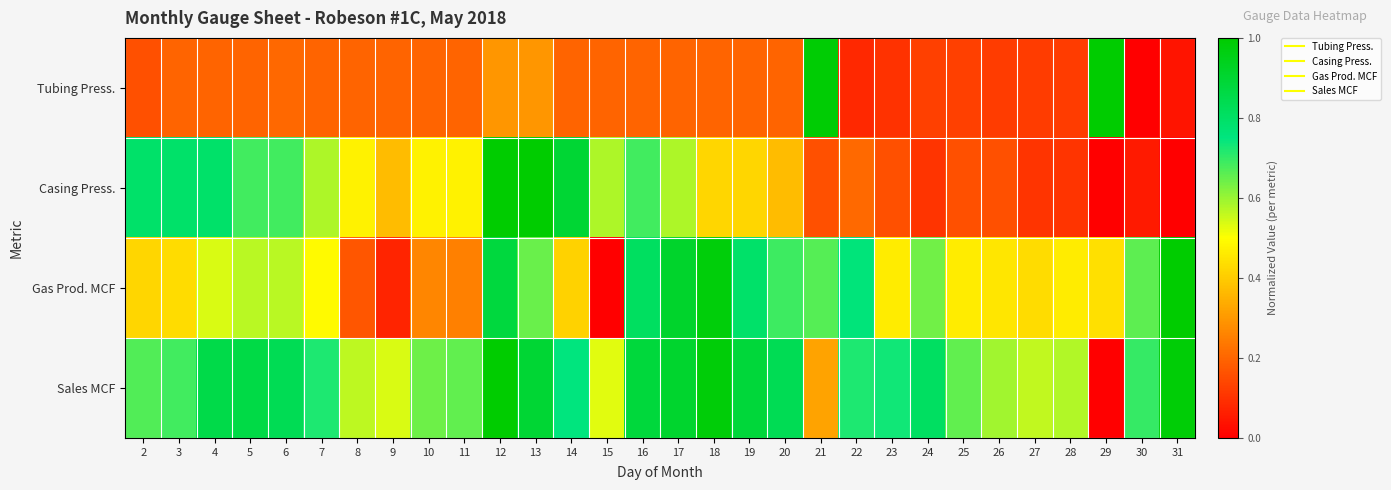

What is the difference between the highest and lowest values at 17?

0.7